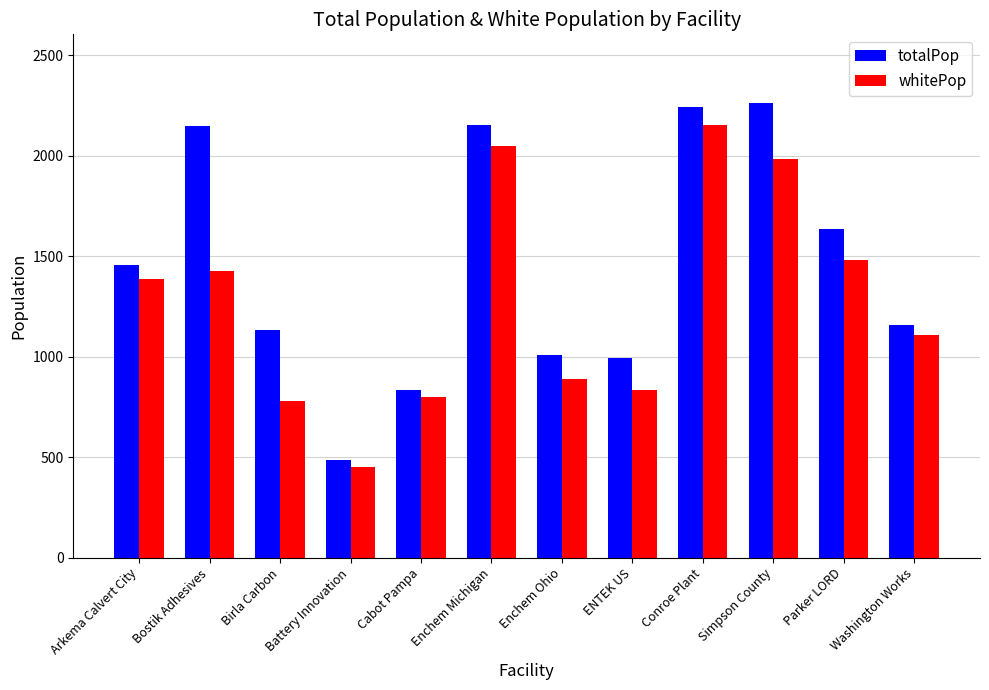

Rank the series by their maximum value, from highest to lowest.

totalPop, whitePop